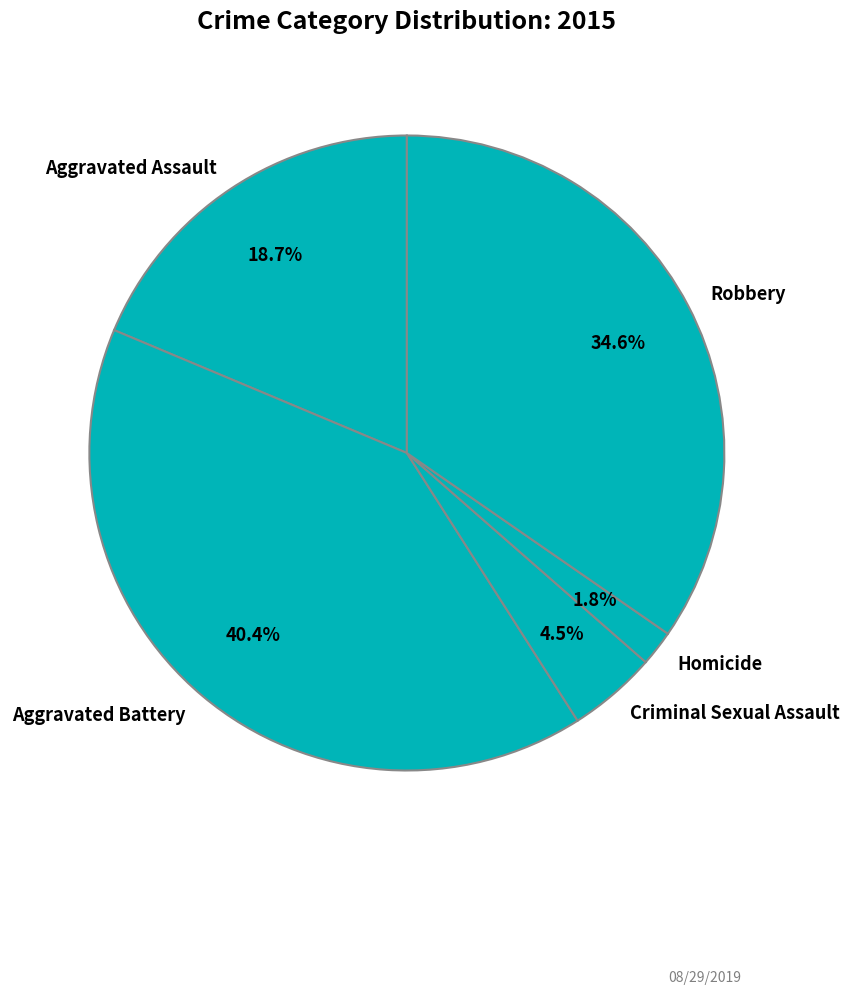

How much of the chart is everything except Homicide?

98.2%